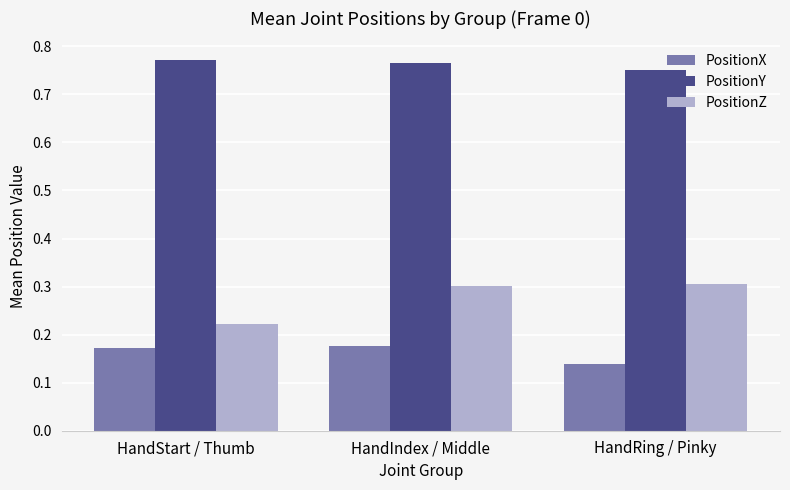

Where is PositionX nearest to the value 0?

HandRing / Pinky